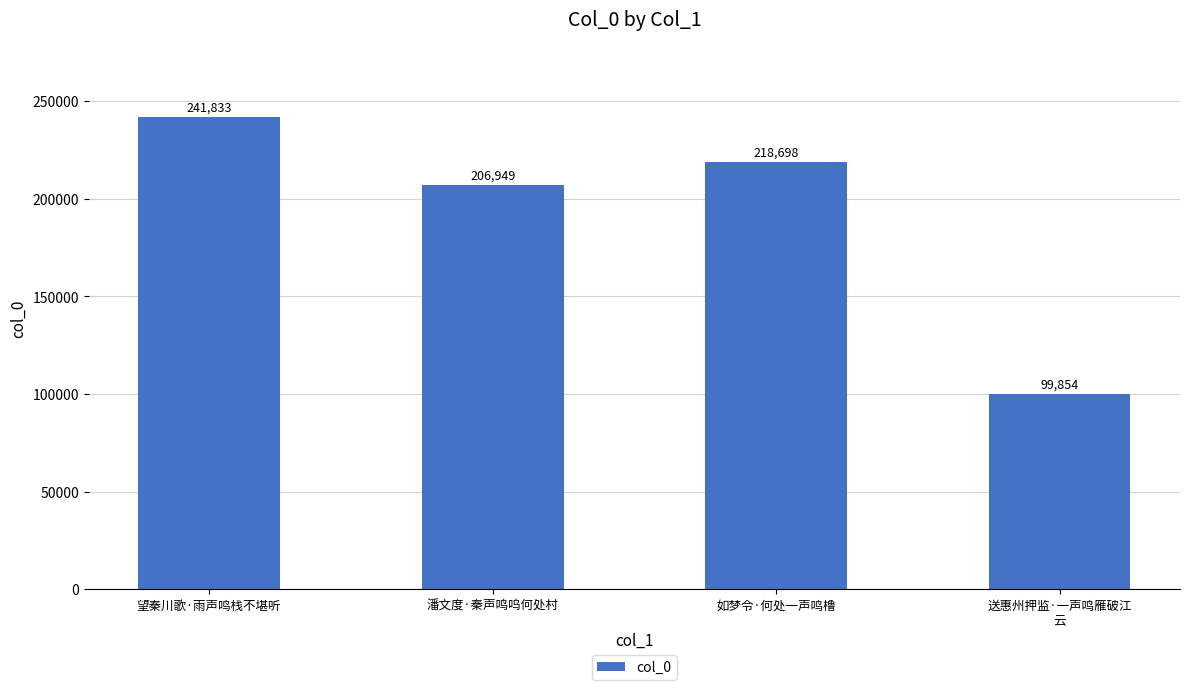

What is the greatest value displayed?

241833